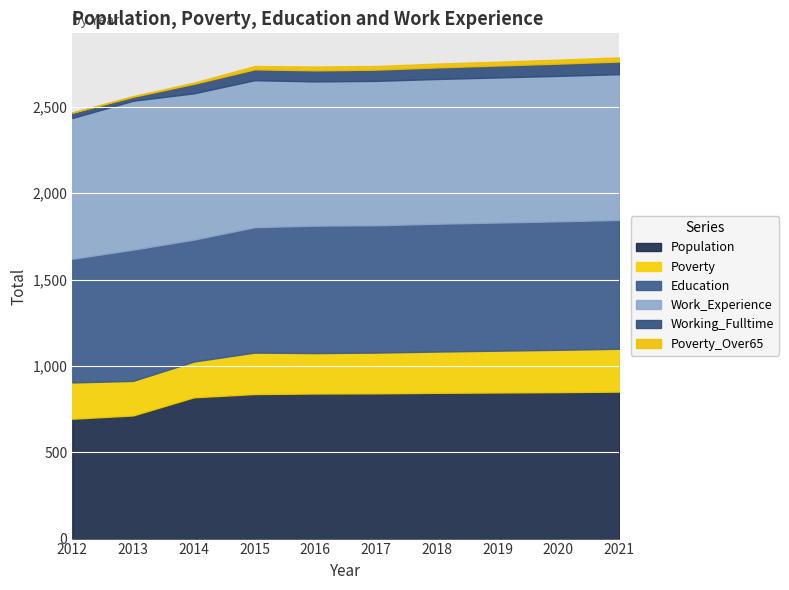

True or false: Poverty has more than 1 interior local peaks.

False